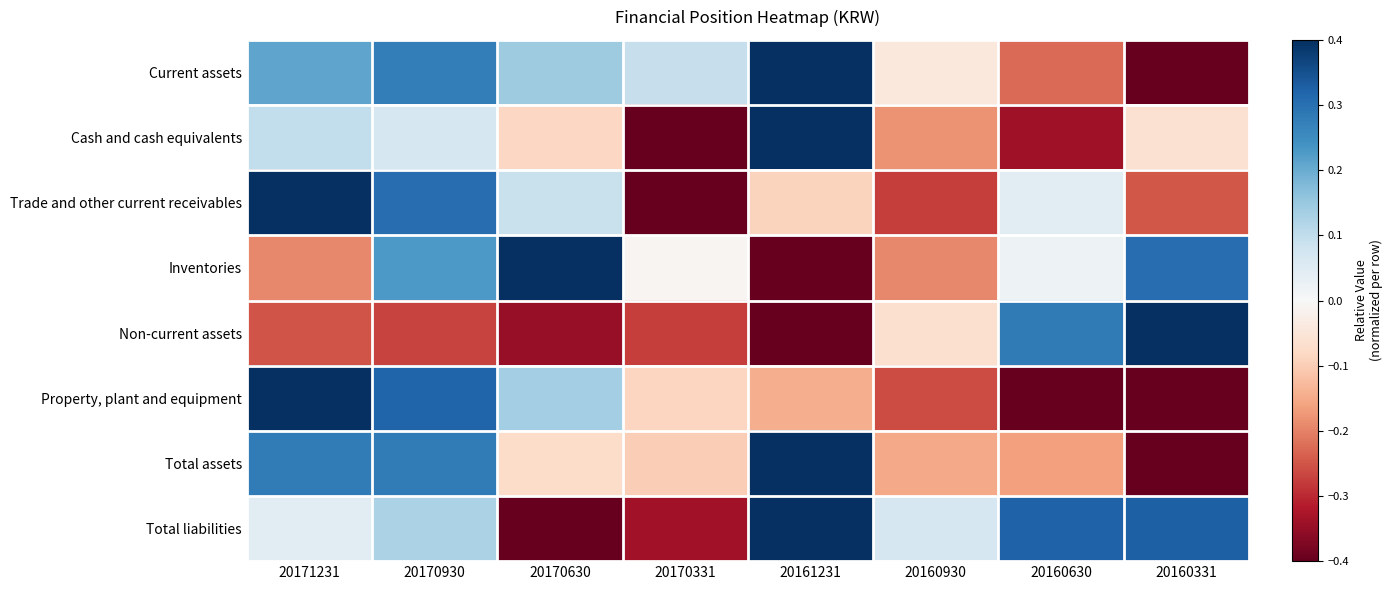

Reading left to right, extract all data points from this chart.

Current assets: 20171231=0.2	20170930=0.3	20170630=0.1	20170331=0.1	20161231=0.4	20160930=-0.0	20160630=-0.2	20160331=-0.4
Cash and cash equivalents: 20171231=0.1	20170930=0.1	20170630=-0.1	20170331=-0.4	20161231=0.4	20160930=-0.2	20160630=-0.3	20160331=-0.1
Trade and other current receivables: 20171231=0.4	20170930=0.3	20170630=0.1	20170331=-0.4	20161231=-0.1	20160930=-0.3	20160630=0.0	20160331=-0.2
Inventories: 20171231=-0.2	20170930=0.2	20170630=0.4	20170331=-0.0	20161231=-0.4	20160930=-0.2	20160630=0.0	20160331=0.3
Non-current assets: 20171231=-0.3	20170930=-0.3	20170630=-0.3	20170331=-0.3	20161231=-0.4	20160930=-0.1	20160630=0.3	20160331=0.4
Property, plant and equipment: 20171231=0.4	20170930=0.3	20170630=0.1	20170331=-0.1	20161231=-0.1	20160930=-0.3	20160630=-0.4	20160331=-0.4
Total assets: 20171231=0.3	20170930=0.3	20170630=-0.1	20170331=-0.1	20161231=0.4	20160930=-0.2	20160630=-0.2	20160331=-0.4
Total liabilities: 20171231=0.0	20170930=0.1	20170630=-0.4	20170331=-0.3	20161231=0.4	20160930=0.1	20160630=0.3	20160331=0.3